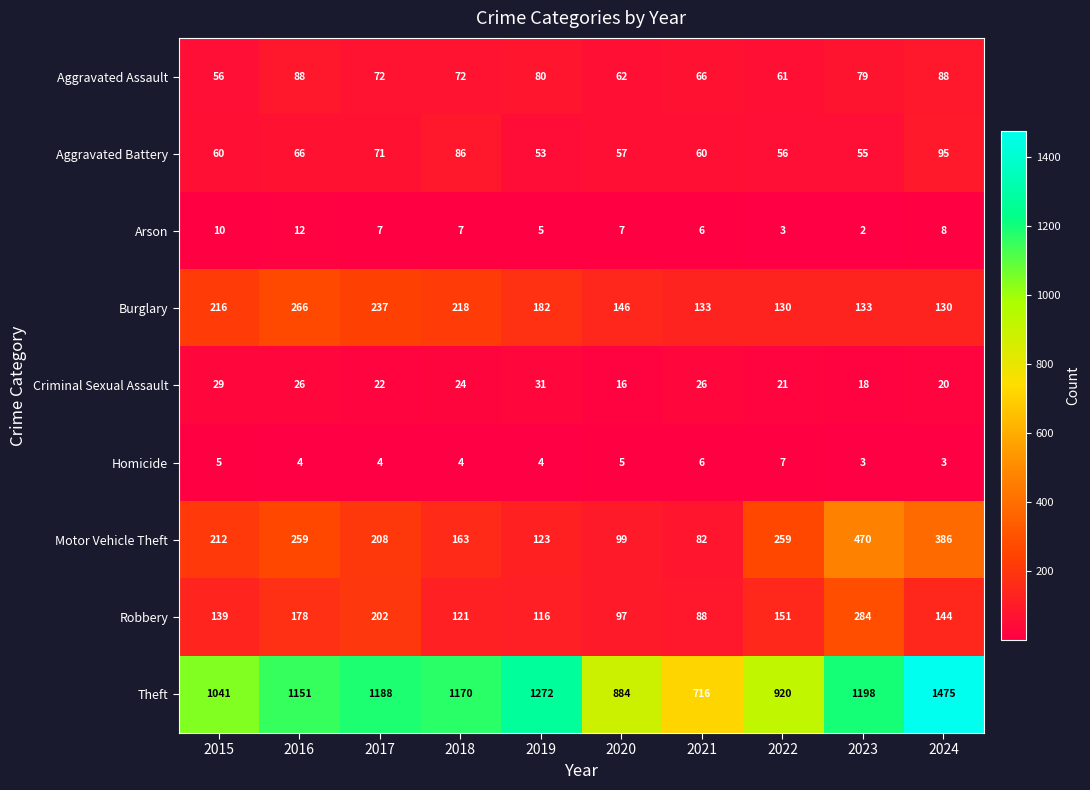

What is the spread (max minus min) of values at 2024?

1472